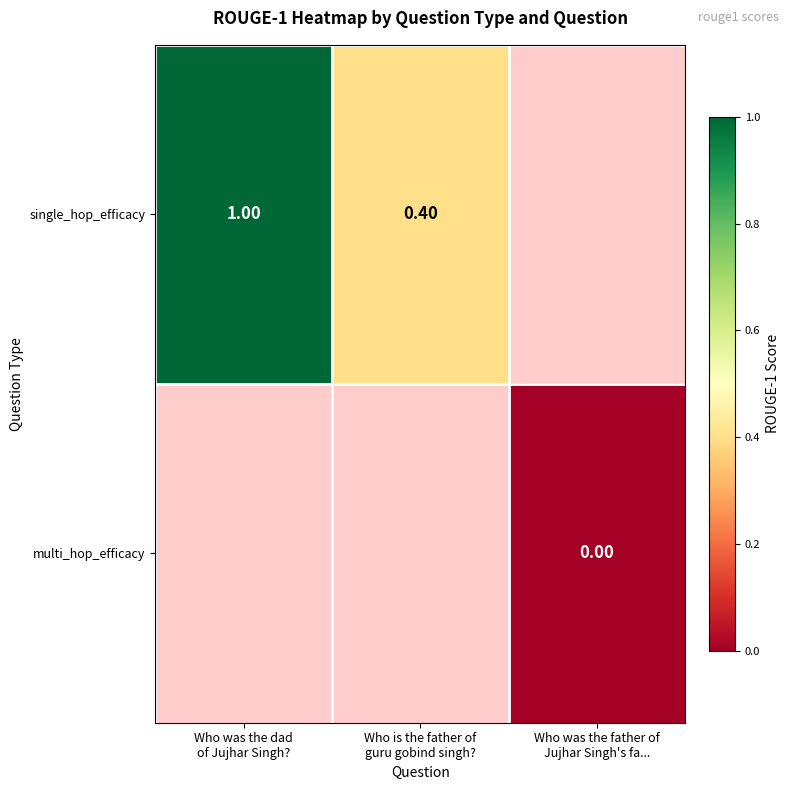

List the series in order of their overall mean, highest first.

single_hop_efficacy, multi_hop_efficacy